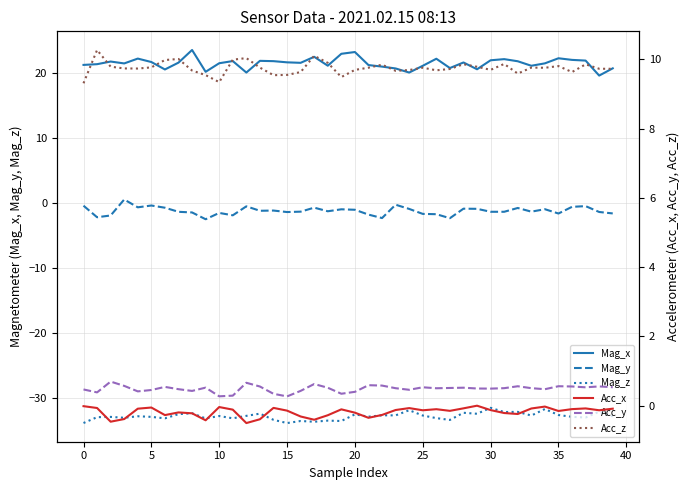

Which has a higher value, 22 or 31?

31